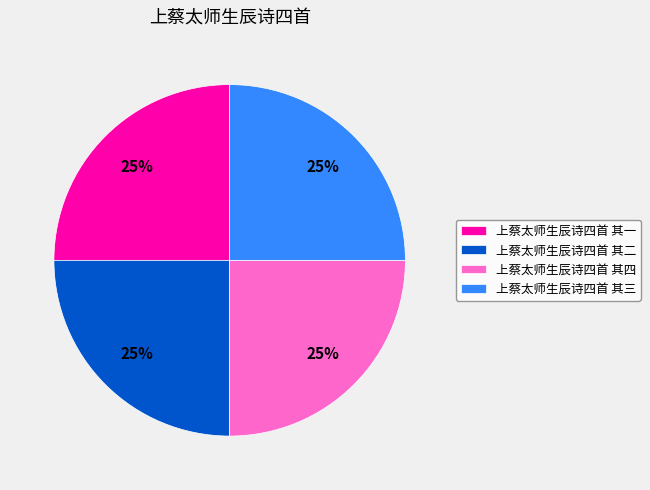

What is the ratio of the value at 上蔡太师生辰诗四首 其四 to the value at 上蔡太师生辰诗四首 其二?

1.0